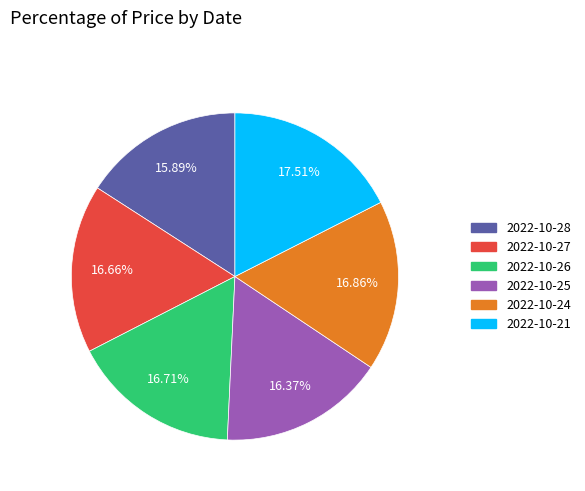

Which slice is the largest?

2022-10-21